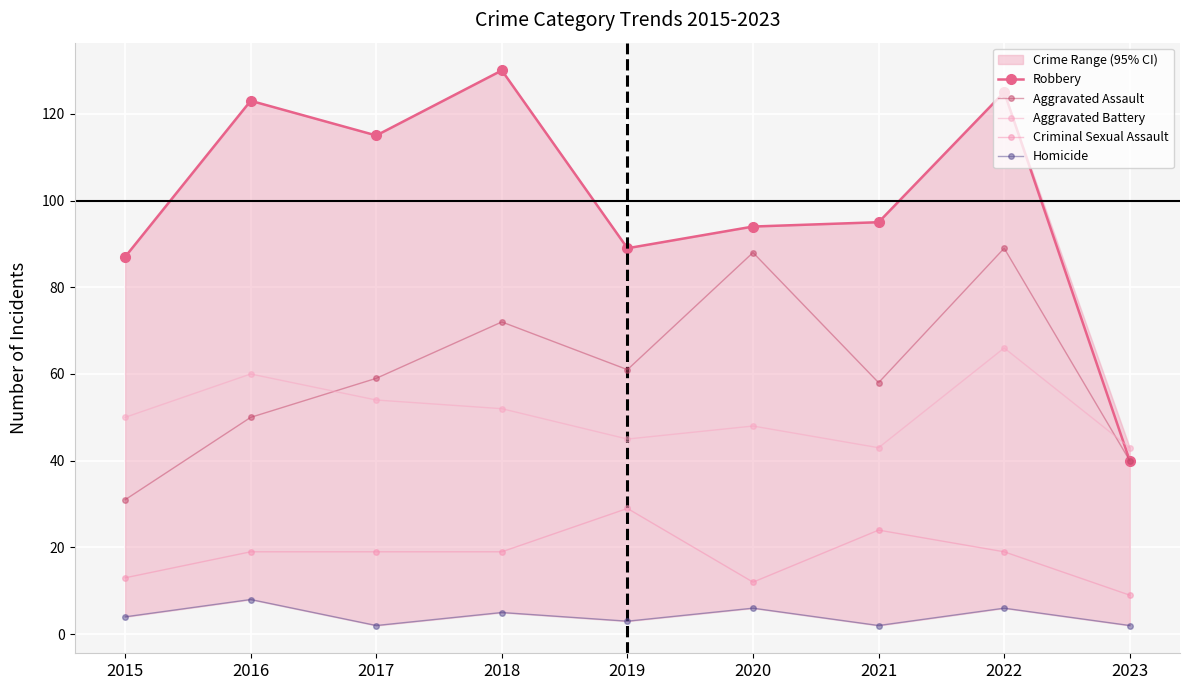

Which series has the widest spread of values?

Robbery